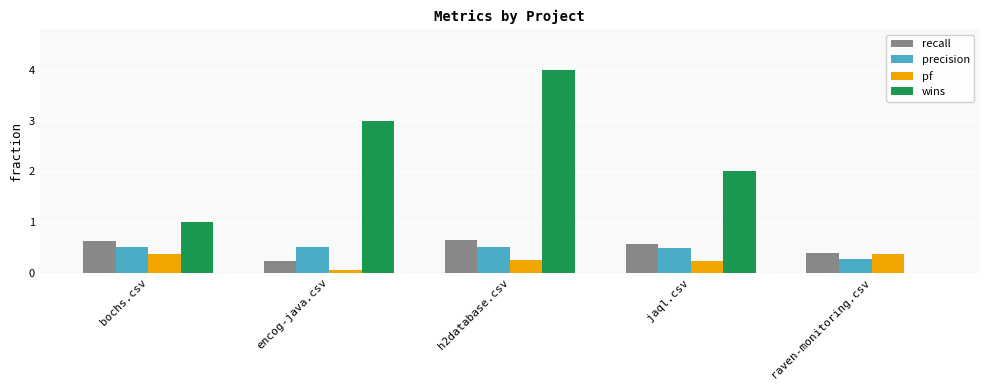

Which label corresponds to the largest value in the chart?

h2database.csv